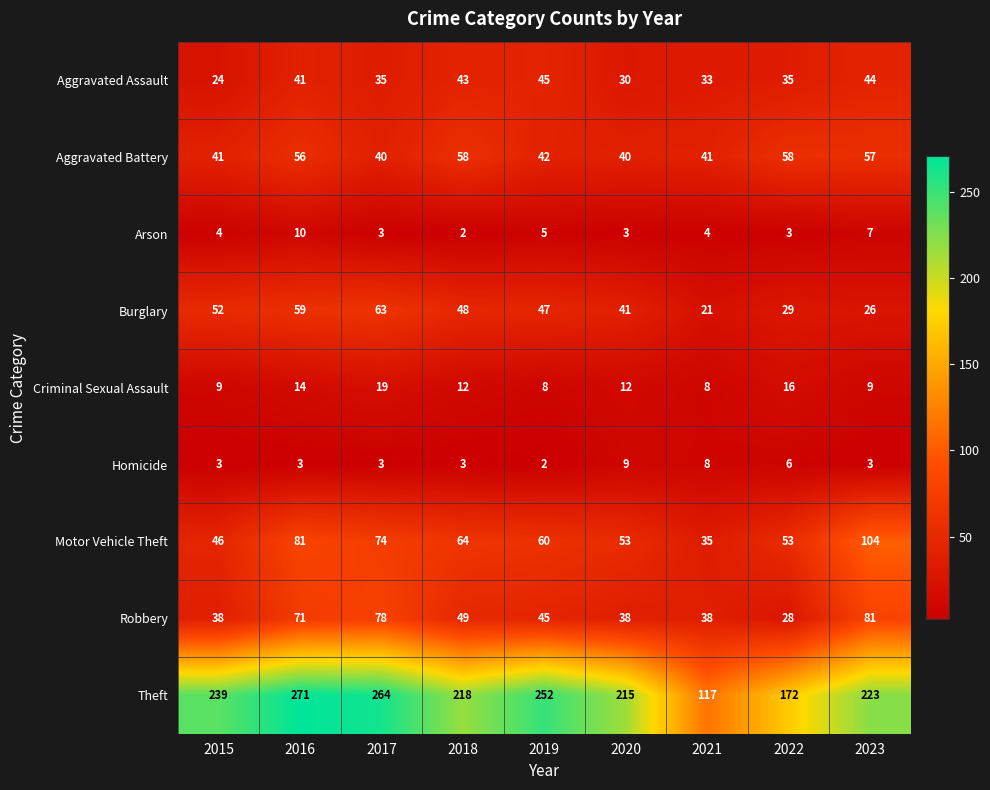

List the series in order of their peak value, highest first.

Theft, Motor Vehicle Theft, Robbery, Burglary, Aggravated Battery, Aggravated Assault, Criminal Sexual Assault, Arson, Homicide